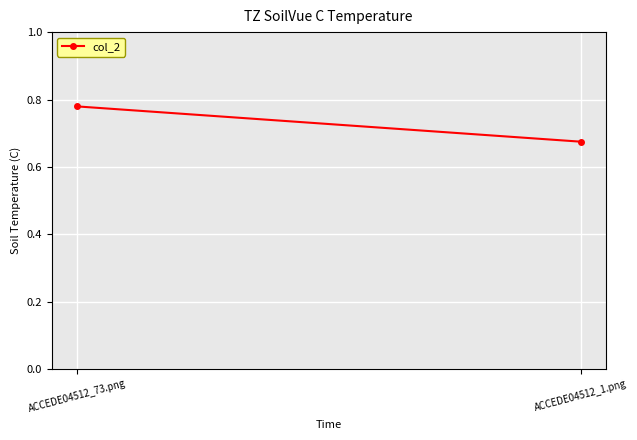

What is the sum of all values?

1.5